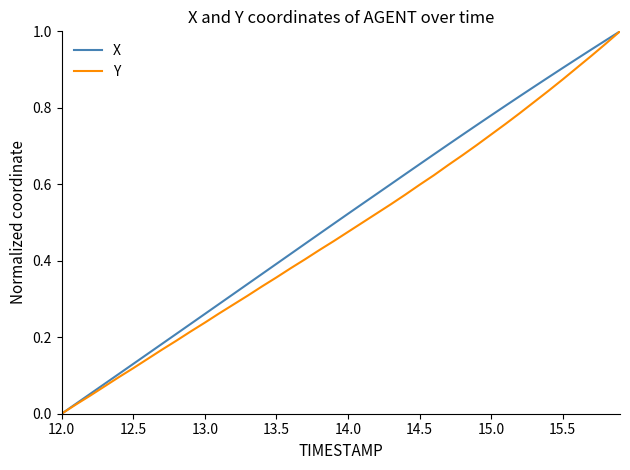

True or false: Y and X intersect in this chart.

False